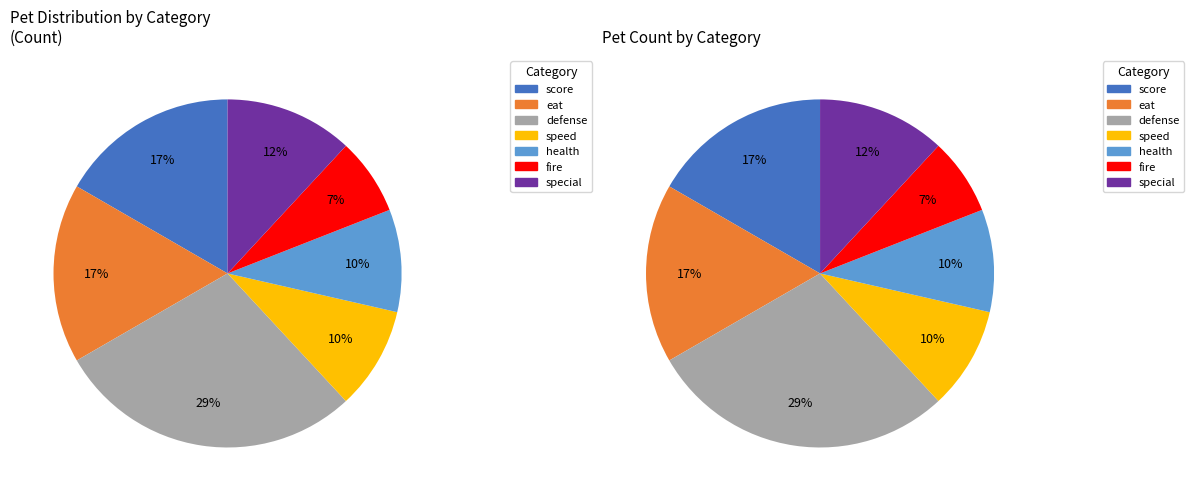

Is there any slice that represents more than half of the pie?

No